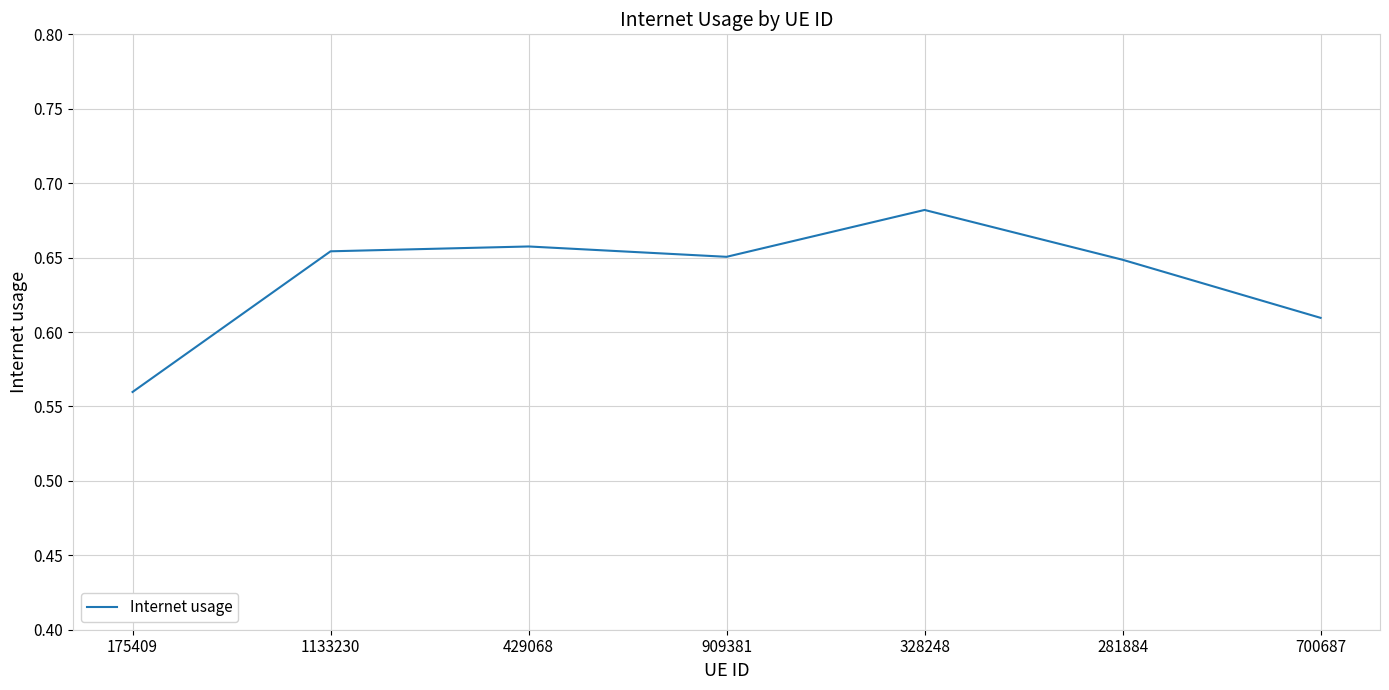

At which category does the data reach its first local valley?

909381